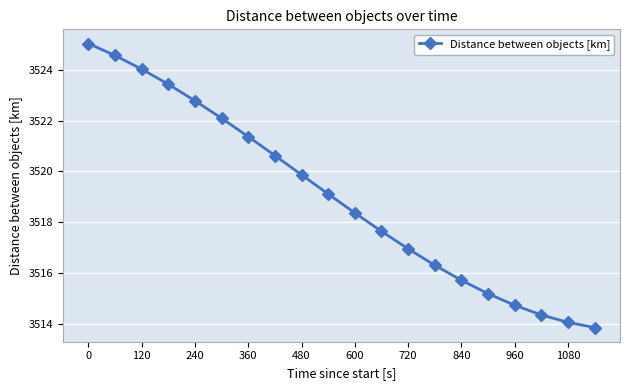

What is the difference between the maximum and minimum values?

11.2